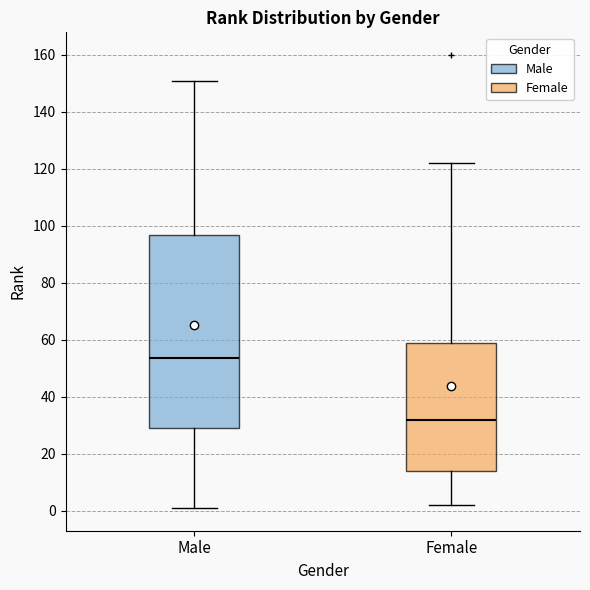

Which box's median line is the highest?

Male